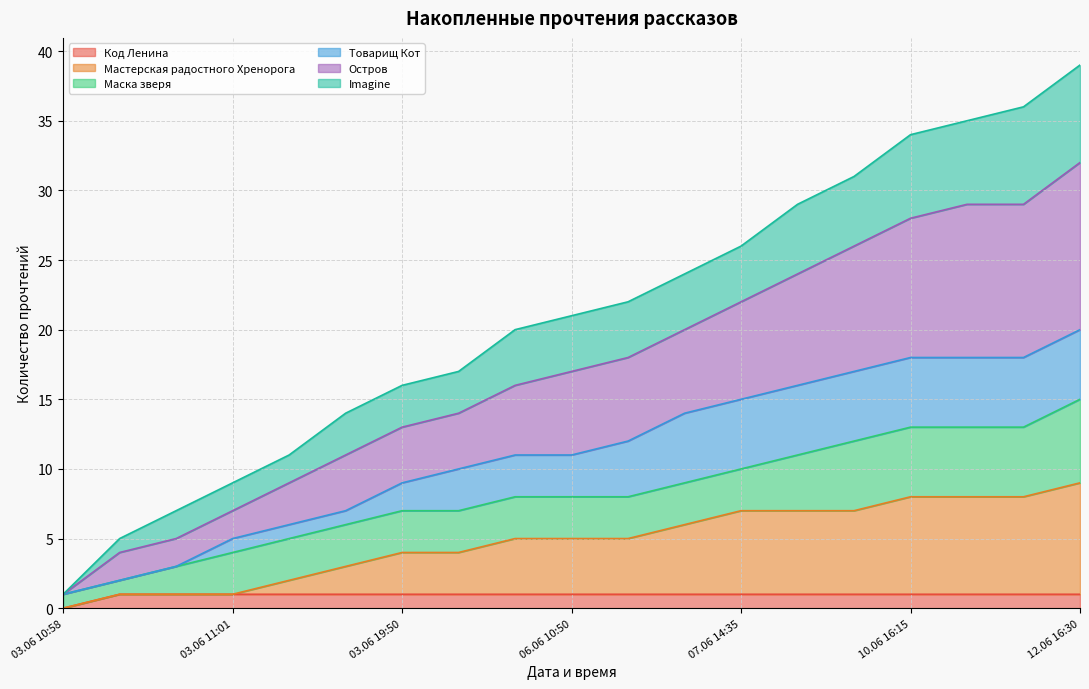

Does the chart display data point markers on the line(s)?

No